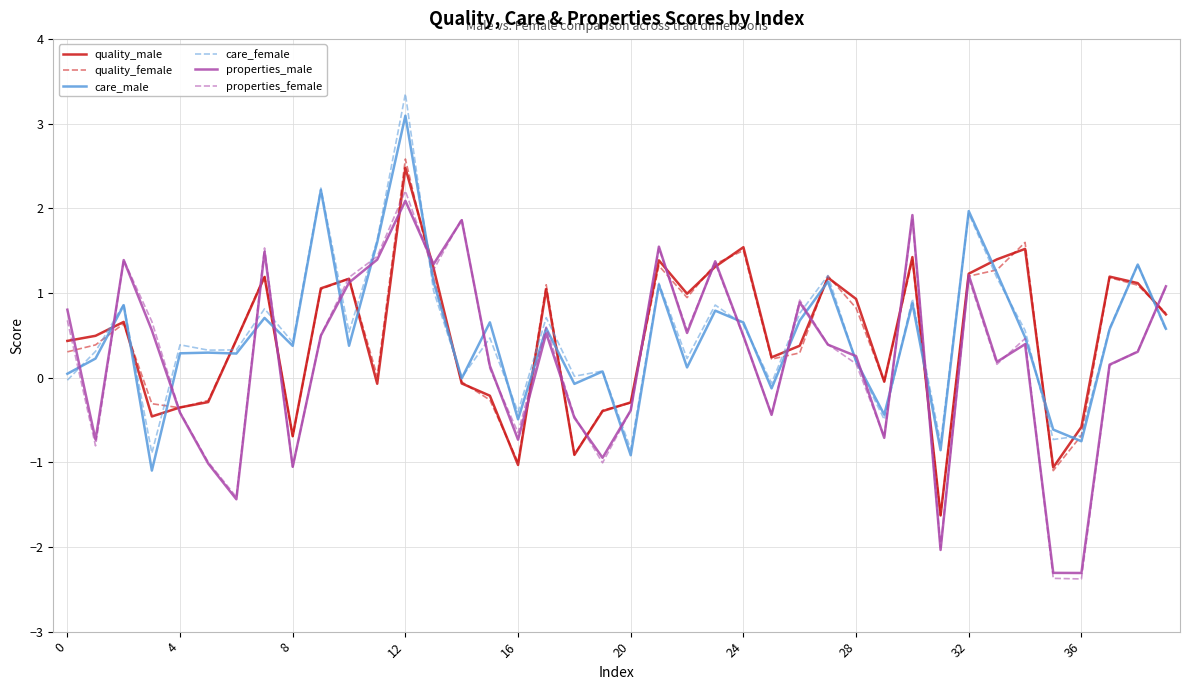

Which series has the widest spread of values?

properties_female